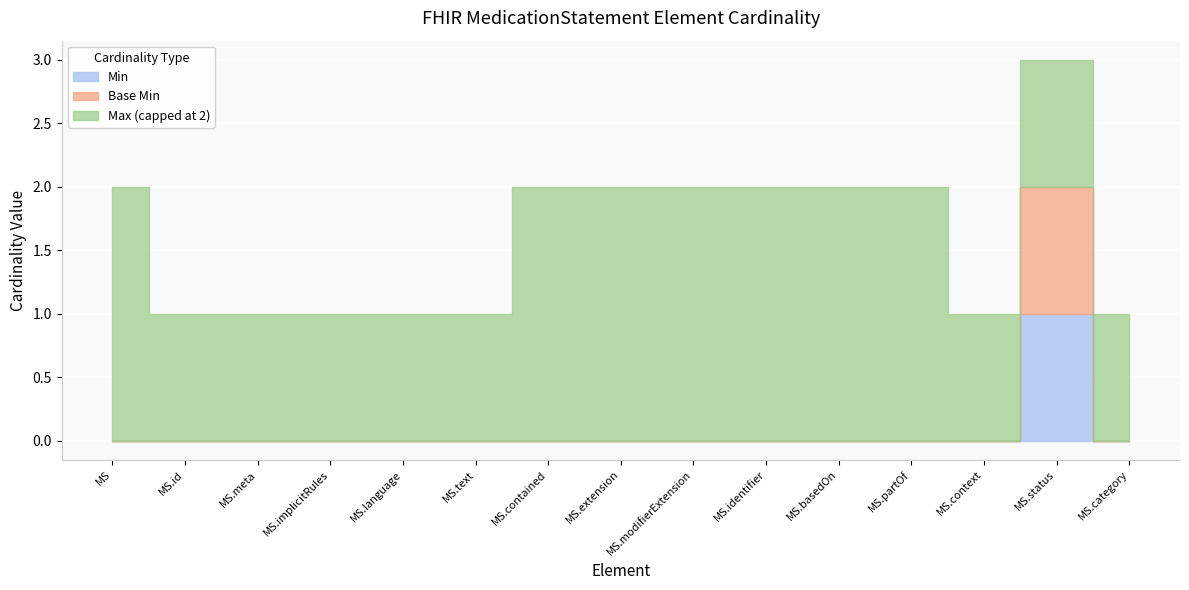

The Base Min series shows 1 at MedicationStatement.context. True or false?

False